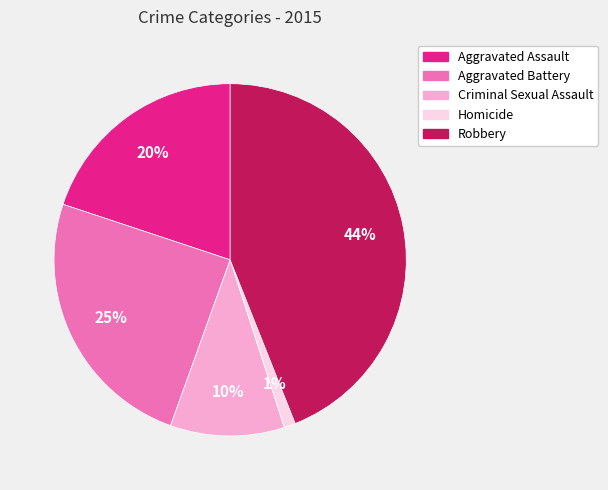

Is there a majority slice in this chart?

No